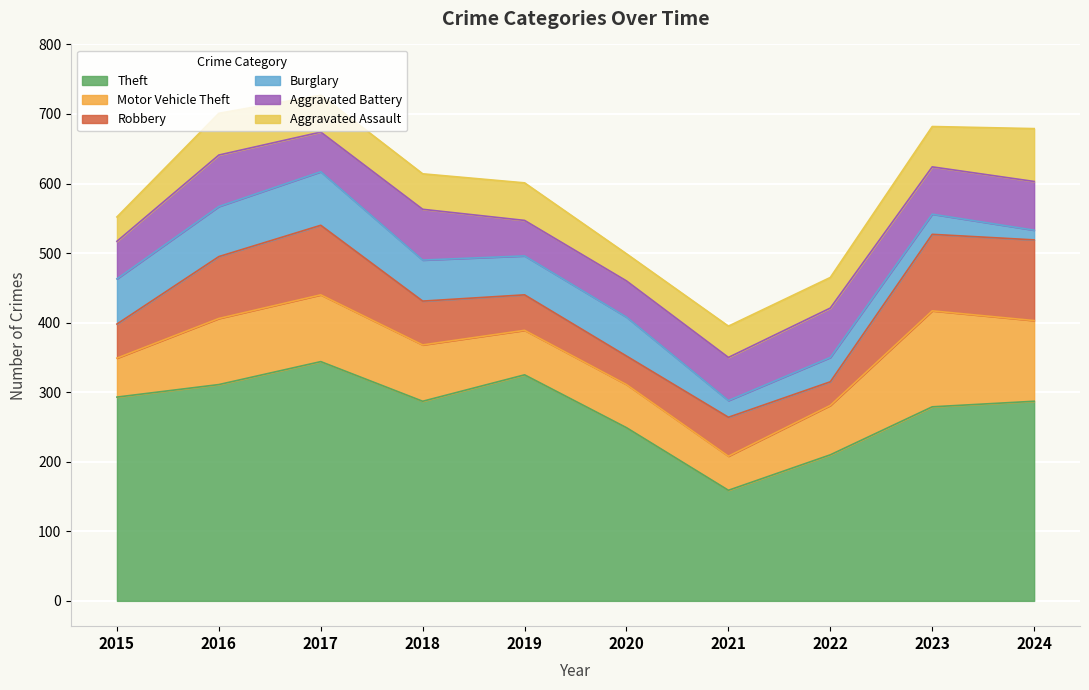

Which series has the widest spread of values?

Theft